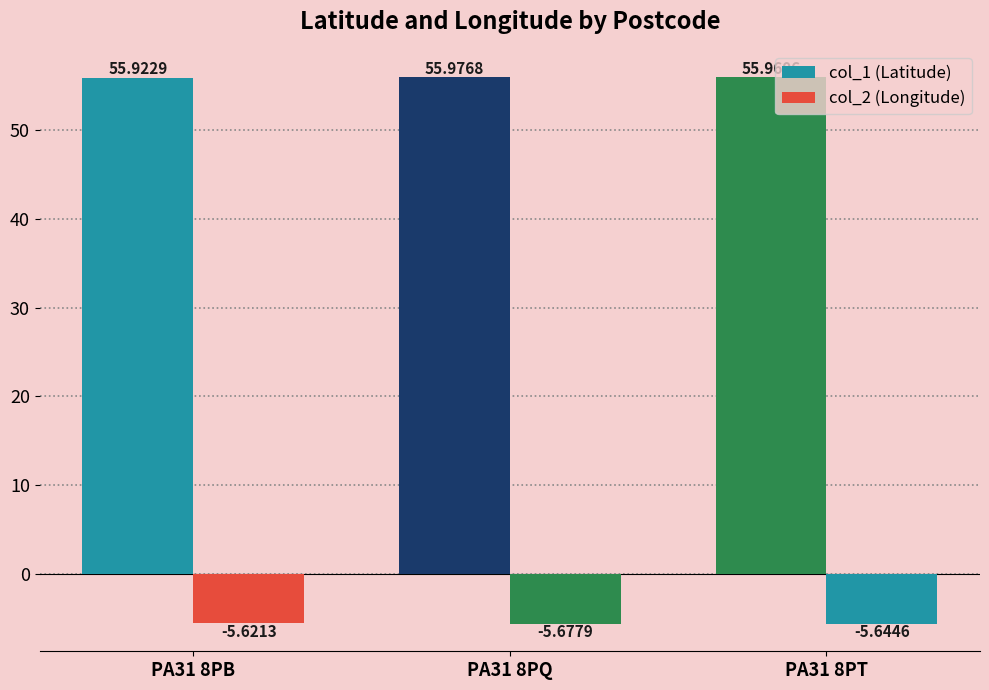

How many distinct data groups are displayed?

2